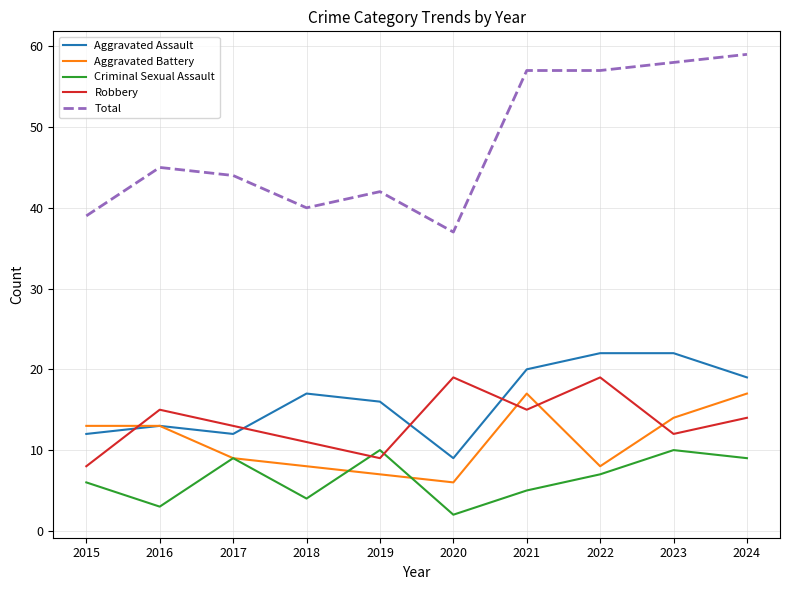

What is the difference between the highest and lowest values at 2018?

36